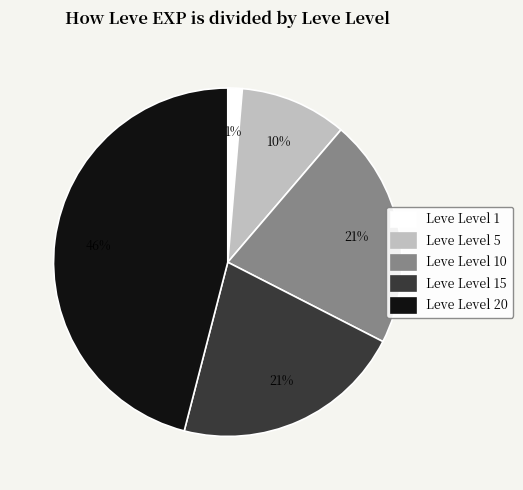

Is the sum of Leve Level 15 and Leve Level 20 greater than half?

Yes